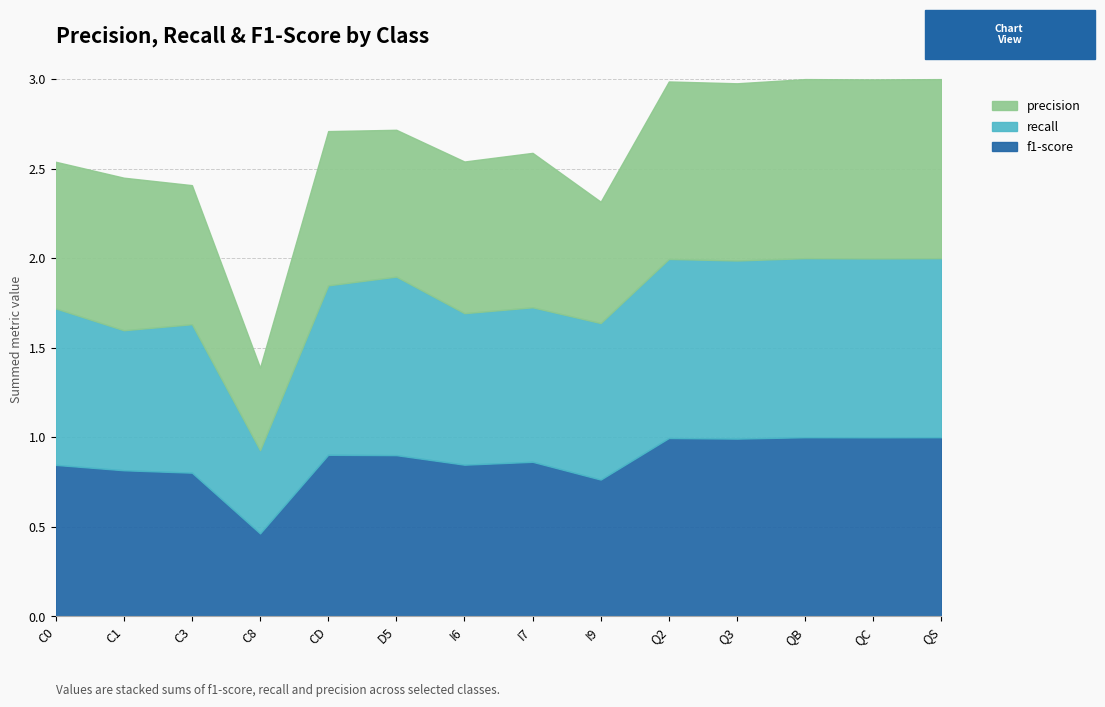

Count the number of categories in the chart.

14